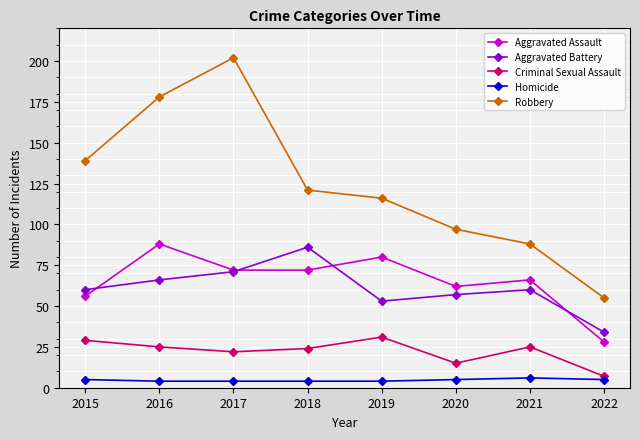

Reading left to right, transcribe all the data shown in this chart.

Aggravated Assault: 2015=56	2016=88	2017=72	2018=72	2019=80	2020=62	2021=66	2022=28
Aggravated Battery: 2015=60	2016=66	2017=71	2018=86	2019=53	2020=57	2021=60	2022=34
Criminal Sexual Assault: 2015=29	2016=25	2017=22	2018=24	2019=31	2020=15	2021=25	2022=7
Homicide: 2015=5	2016=4	2017=4	2018=4	2019=4	2020=5	2021=6	2022=5
Robbery: 2015=139	2016=178	2017=202	2018=121	2019=116	2020=97	2021=88	2022=55